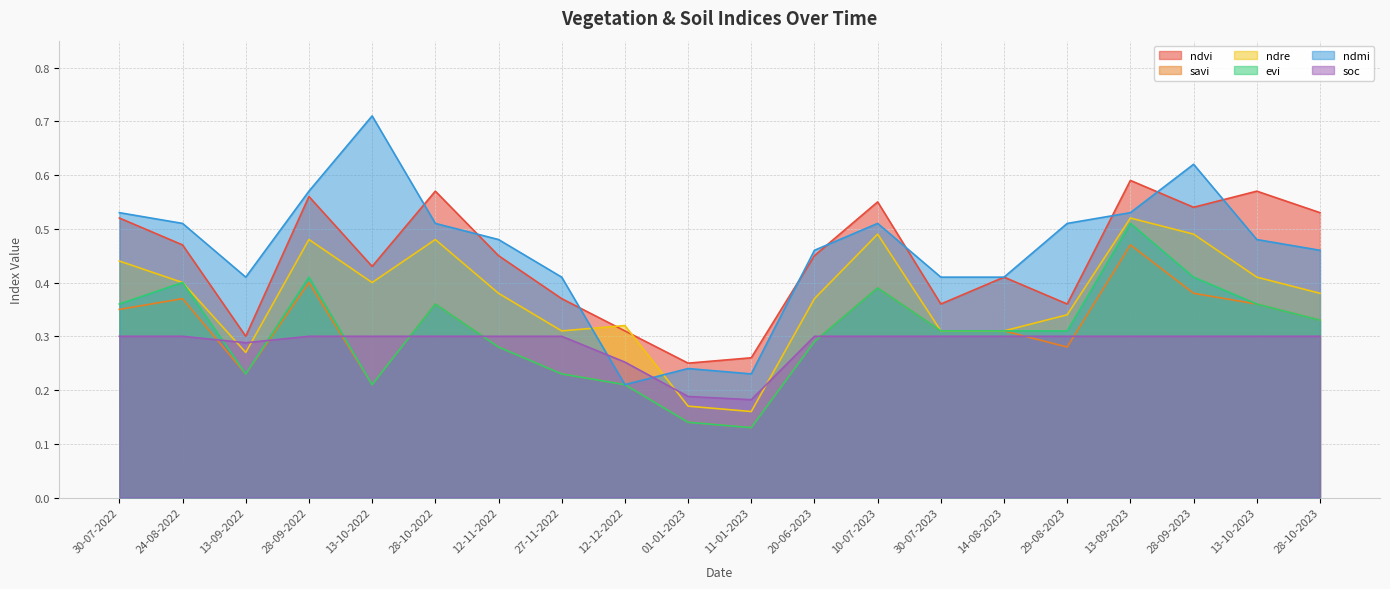

True or false: ndmi has a value of 0.9 at 10-07-2023.

False